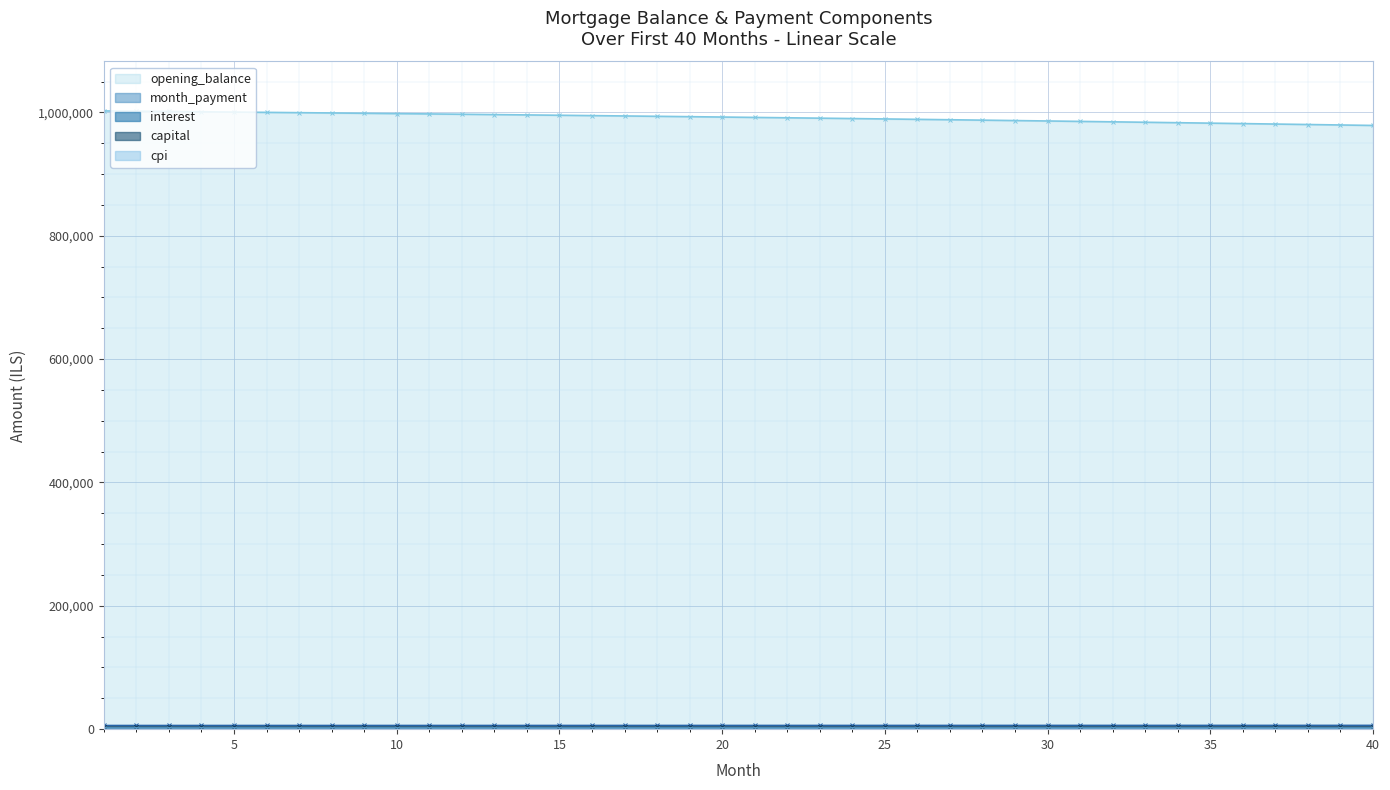

What is the lowest value of the interest series?

3262.6